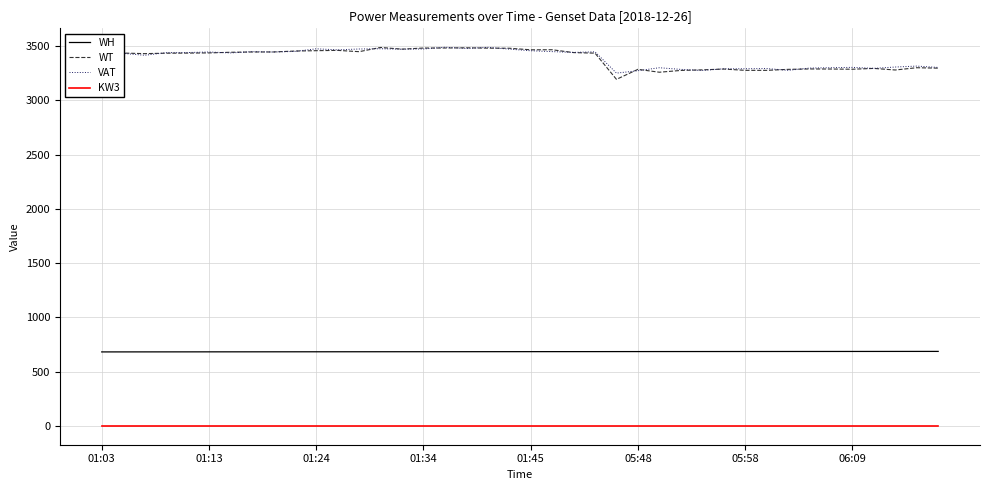

What is the lowest value of the VAT series?

3252.0